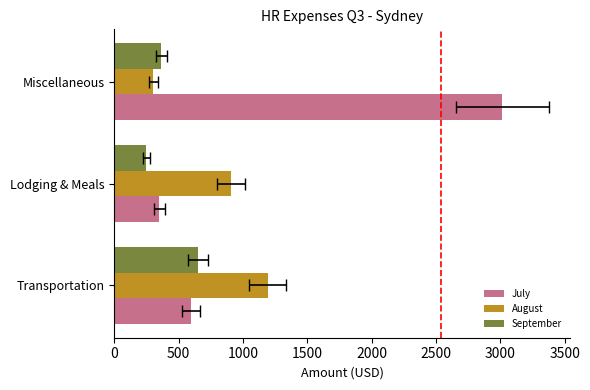

What is the minimum value for August?

303.3